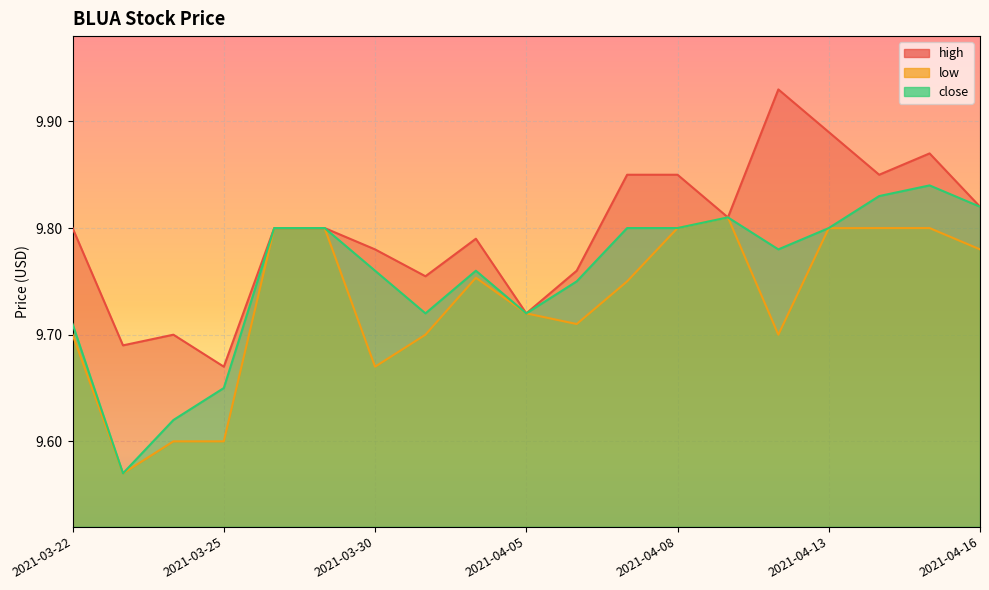

What is the difference between the maximum and minimum values in the close series?

0.3